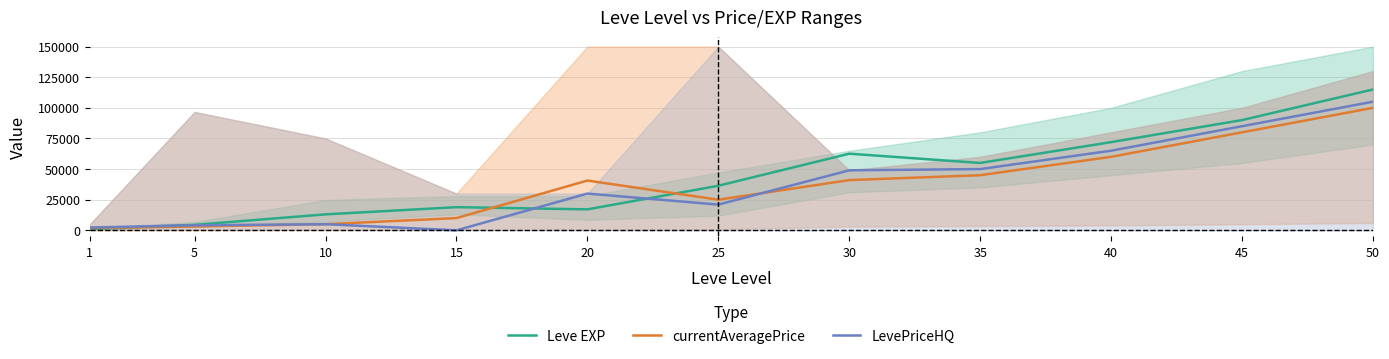

Which series changed the most between 15 and 45?

LevePriceHQ